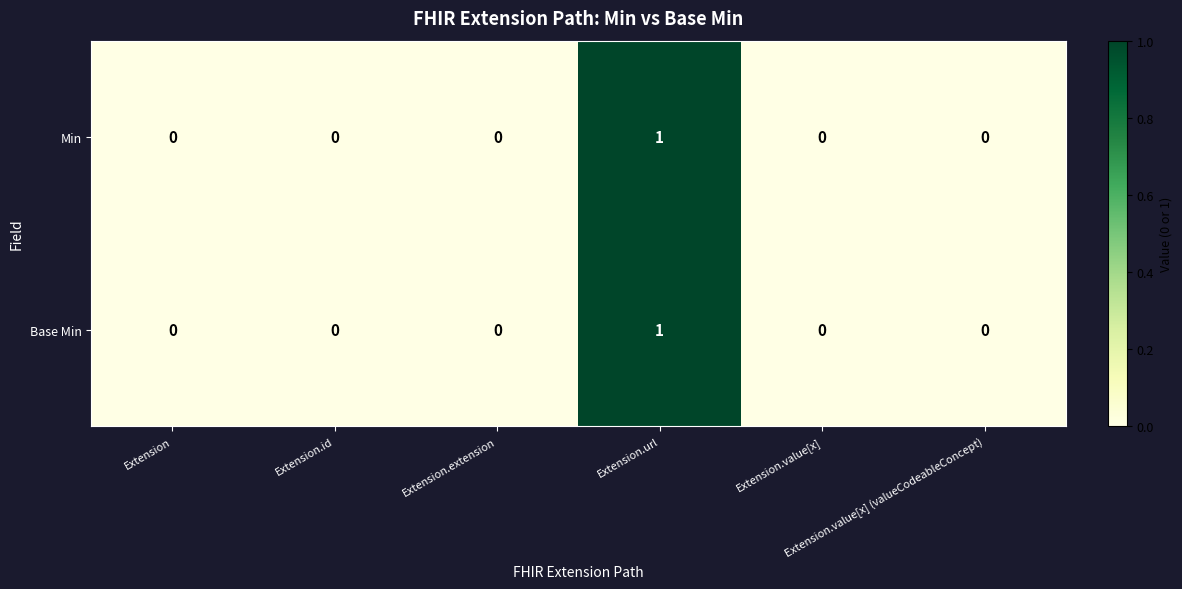

Count the Min values in the range 0 to 1.

6